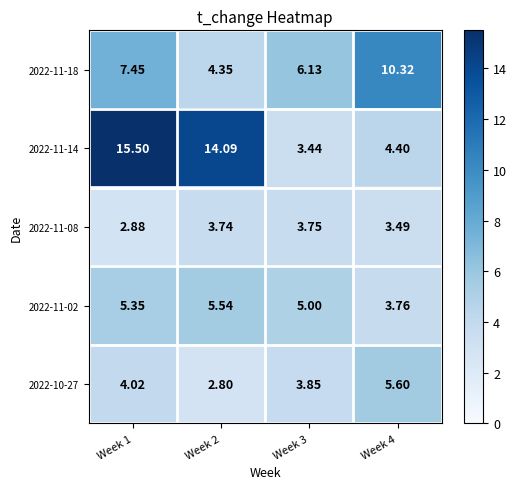

Between Week 1 and Week 4, which series saw the biggest shift?

2022-11-14